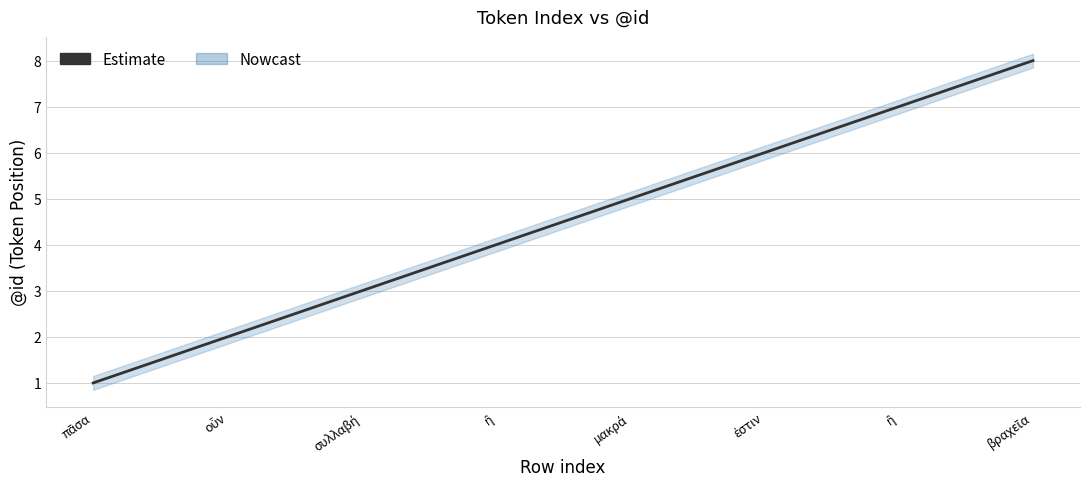

Where does the data first go above 5?

ἐστιν